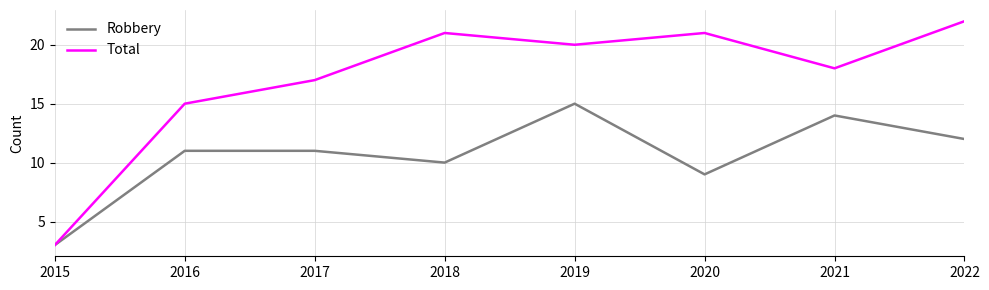

Count the number of data series in this chart.

2